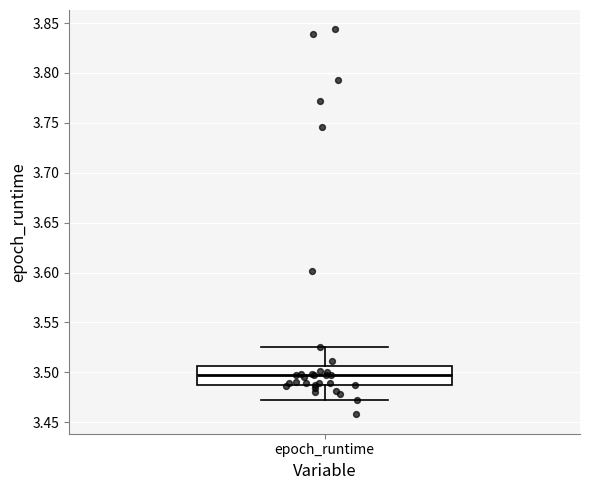

Transcribe this box plot: give where the median line is, the range the box spans, and where the two whiskers end, as read against the y-axis. The values are not printed on the chart, so give them approximately, as read against the axis.

median 3.495, box 3.485 to 3.505, whiskers 3.470 to 3.525